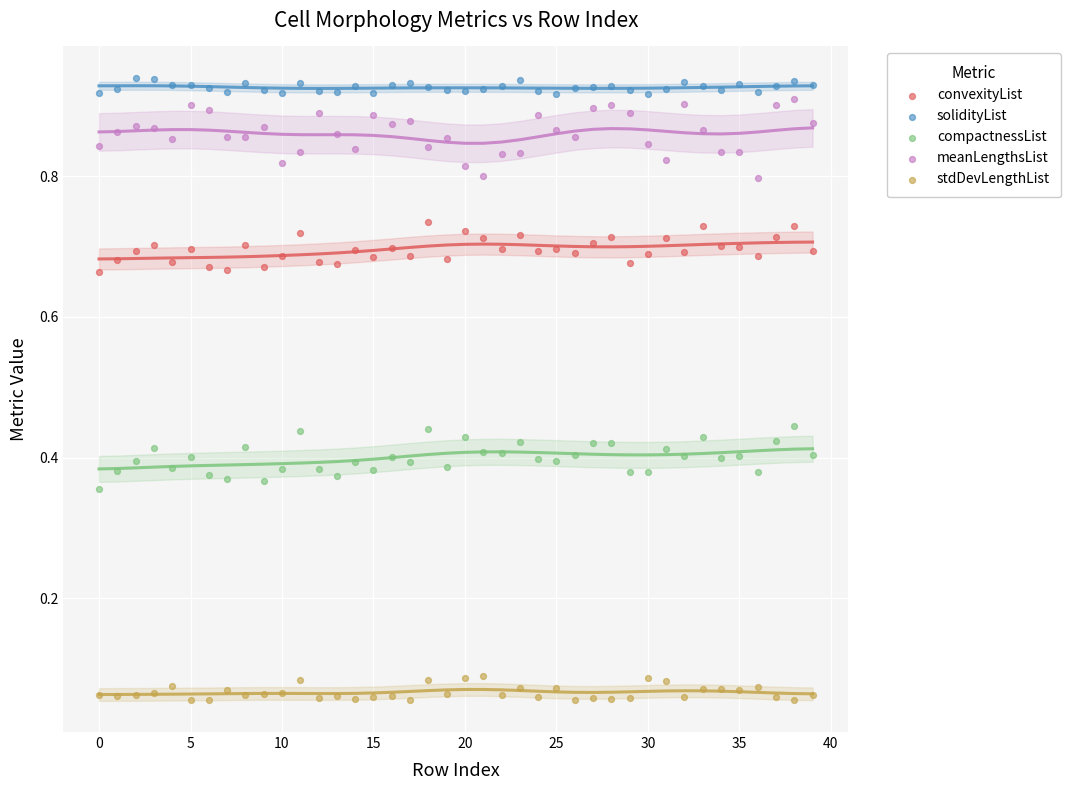

What are all the series names shown in the legend?

convexityList, solidityList, compactnessList, meanLengthsList, stdDevLengthList